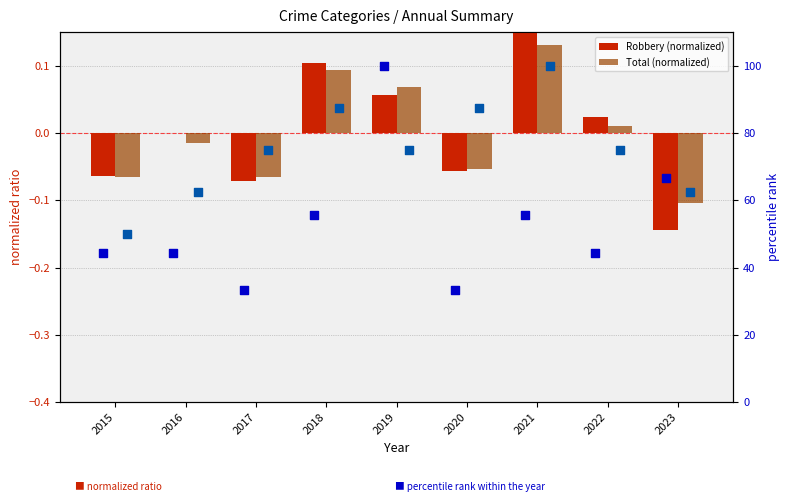

At which category is the sum across all series the highest?

2019